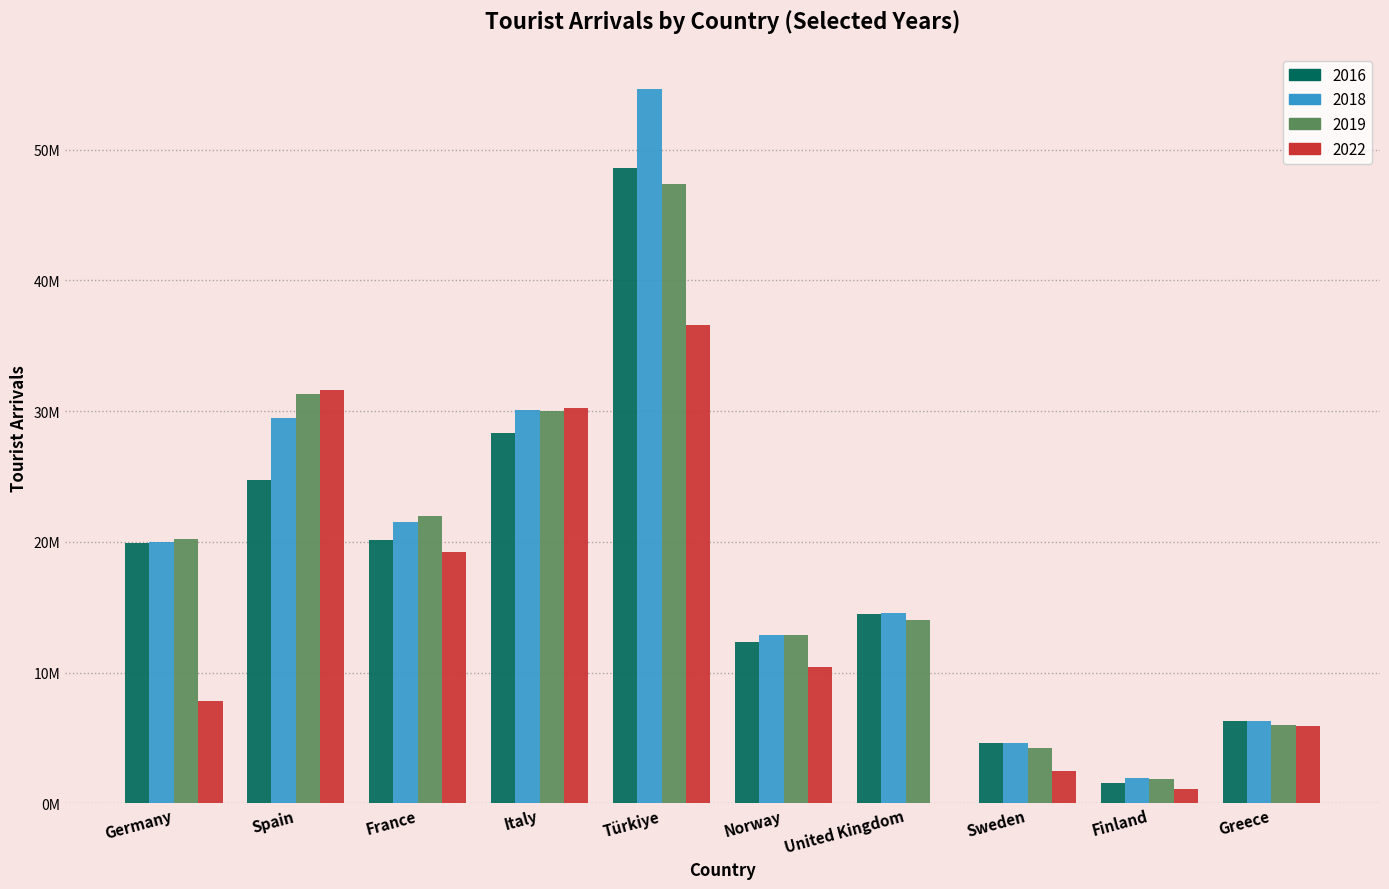

What is the highest value of the 2022 series?

36554474